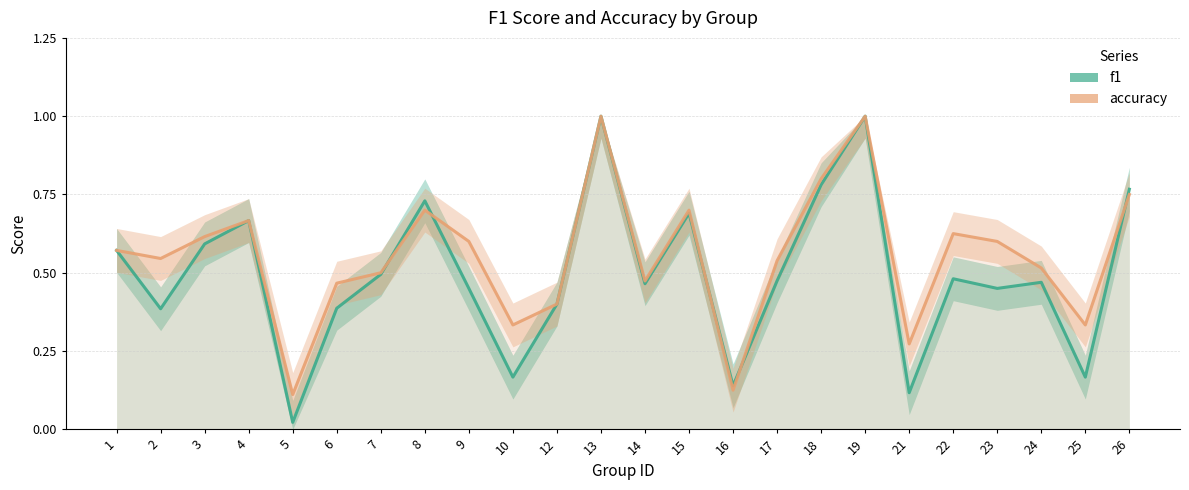

What is the value of the f1 point at the 3rd from the left?

0.6